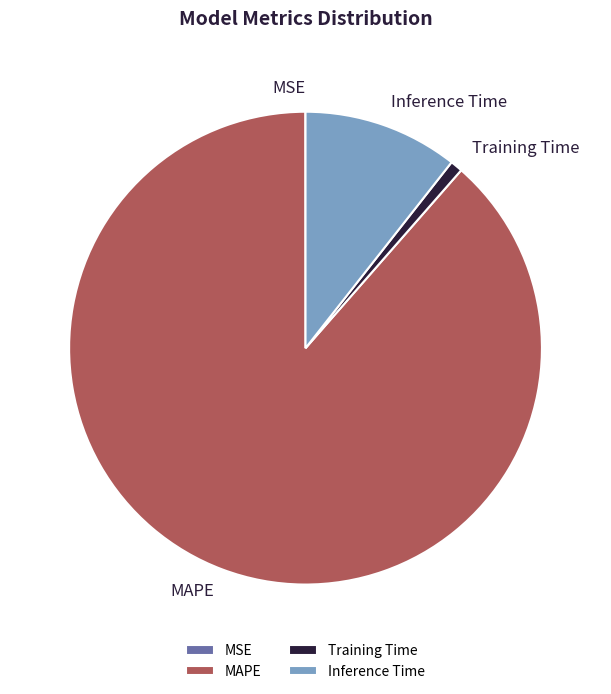

Which slice represents more than half of the pie?

MAPE